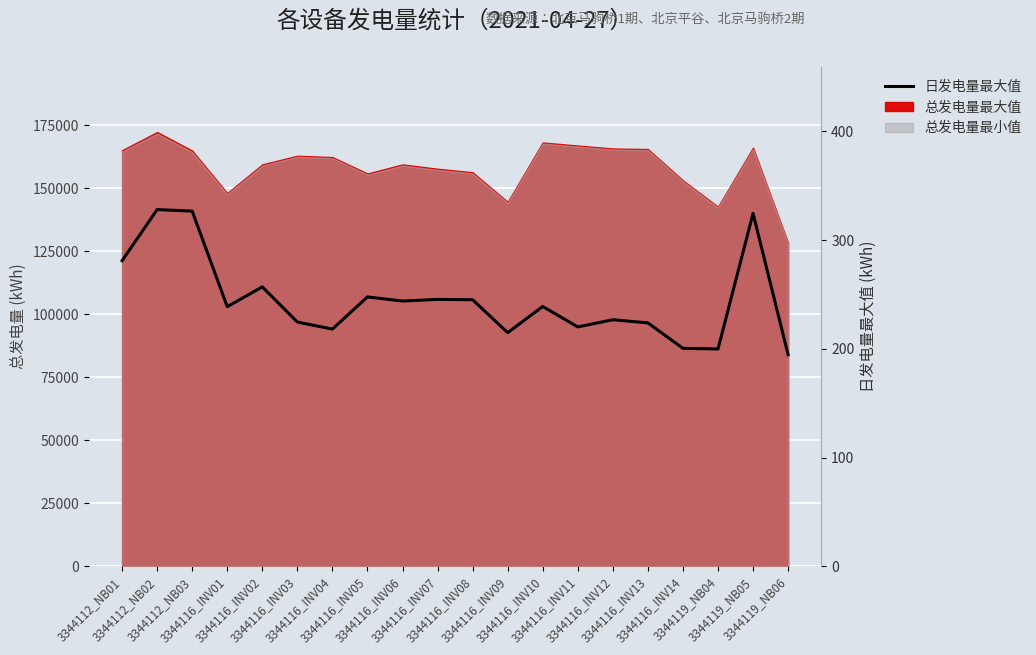

What is the label of the 17th point from the left?

3344116_INV14